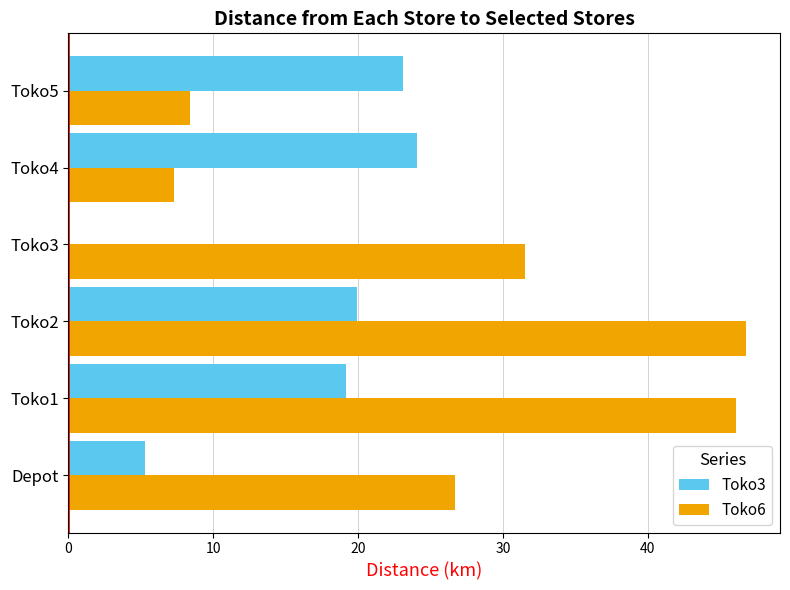

The Toko3 series shows 30.1 at Toko1. True or false?

False